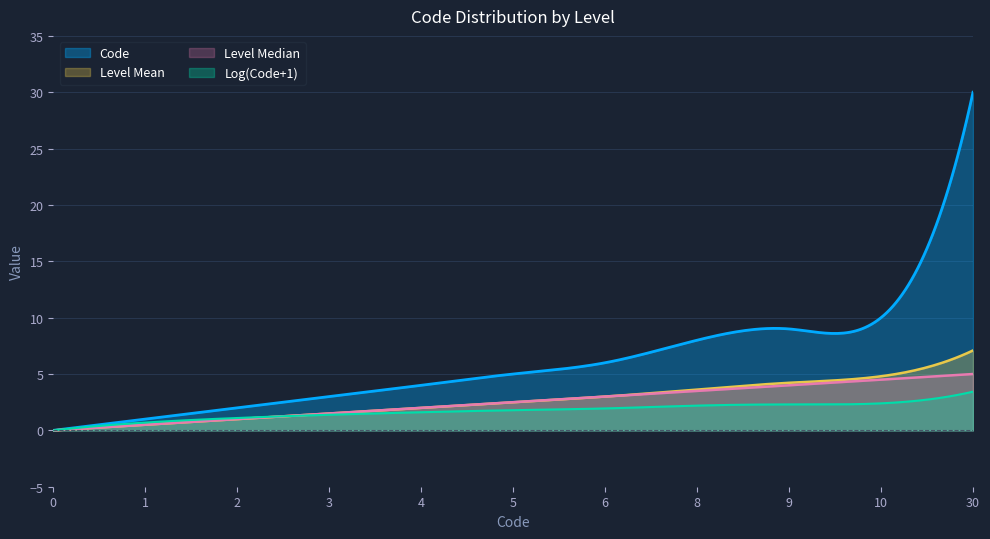

What is the sum of all values?

78